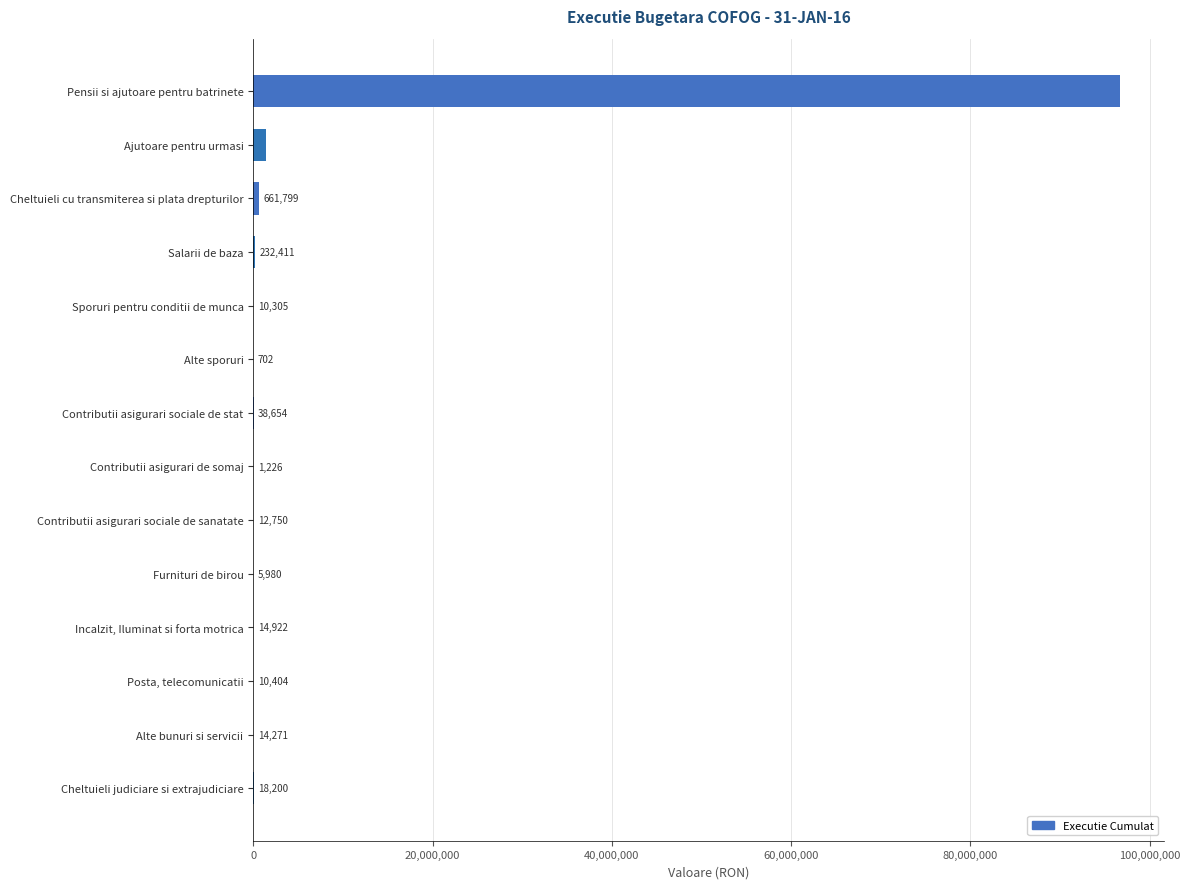

Which label corresponds to the largest value in the chart?

Pensii si ajutoare pentru batrinete